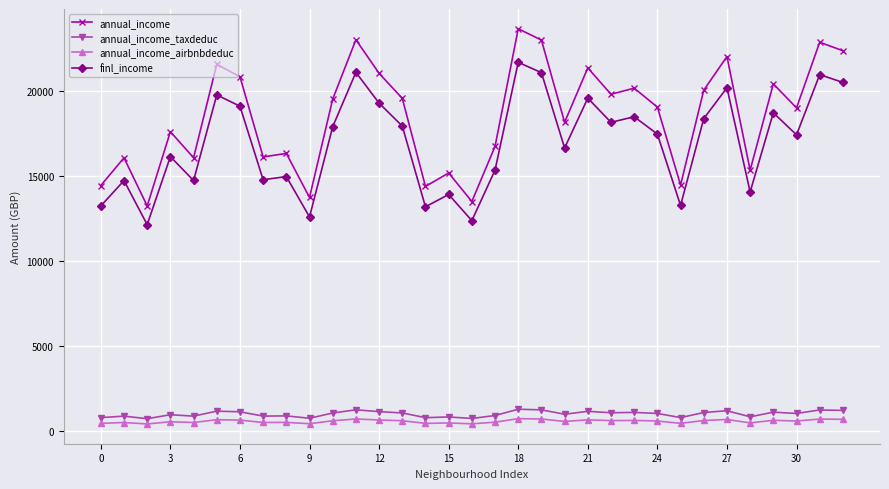

True or false: finl_income and annual_income_taxdeduc intersect in this chart.

False